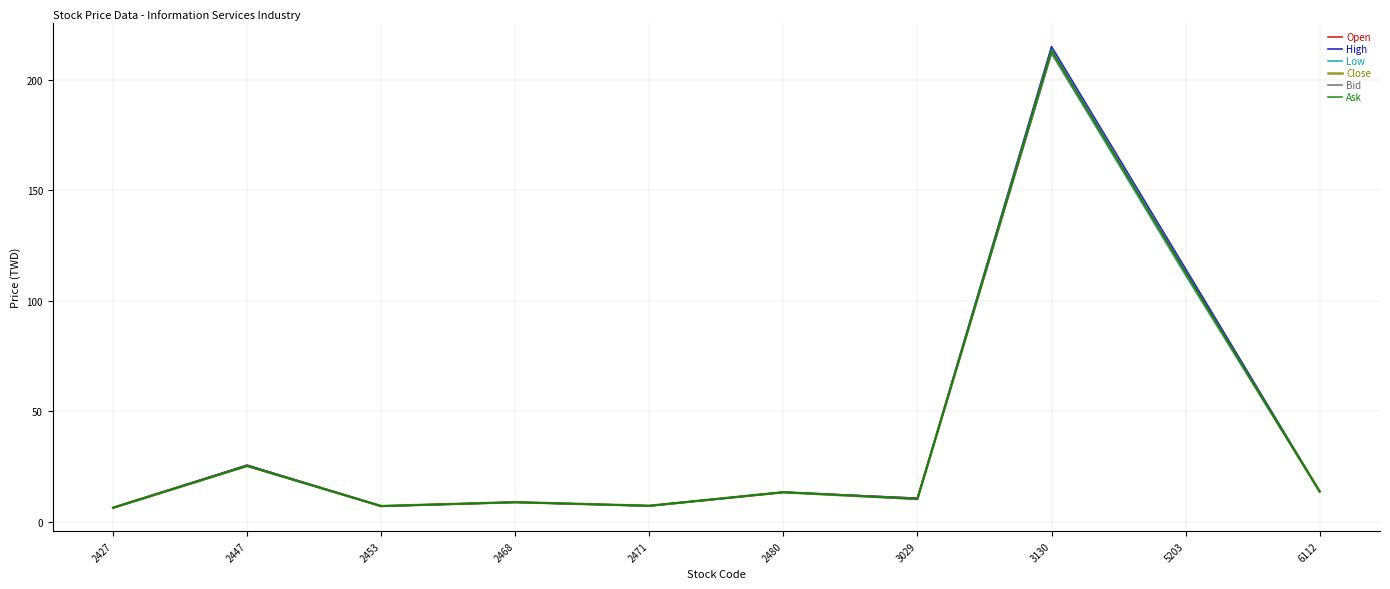

Which category has the highest value across all series?

3130